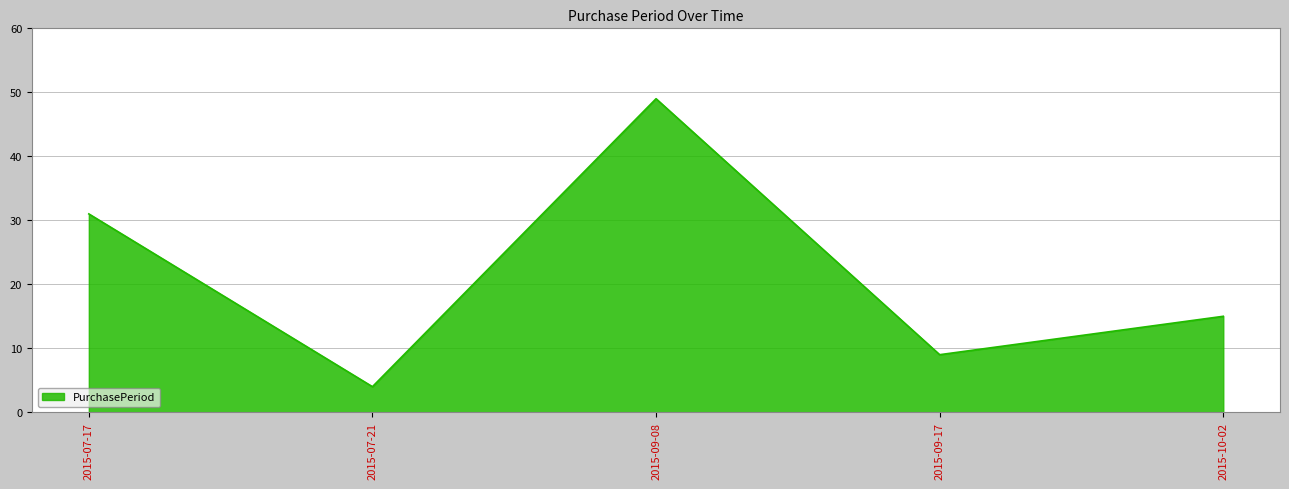

Count the number of data series in this chart.

1